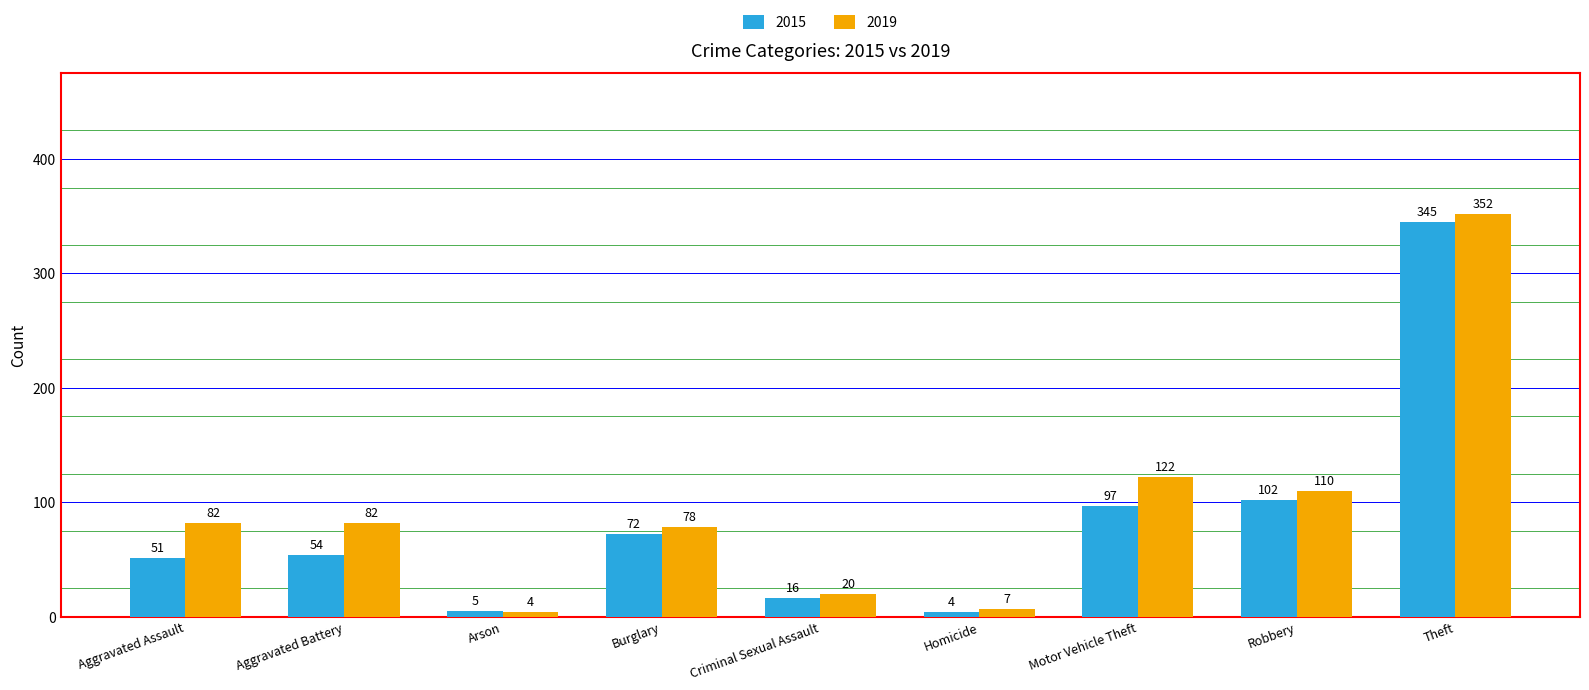

What is the average value of the 2019 series?

95